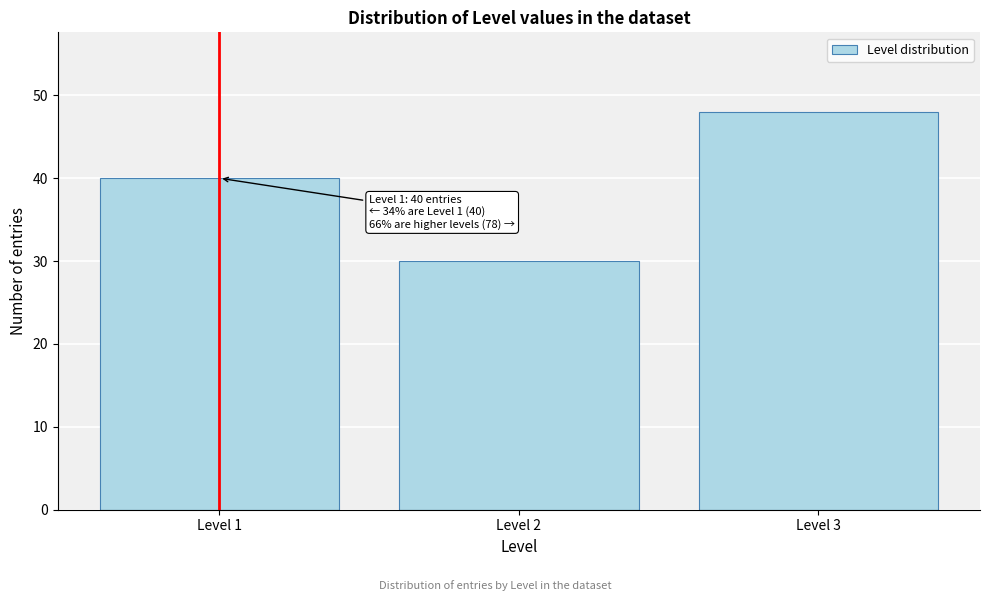

Reading right to left, what are all the values shown in this chart?

48	30	40